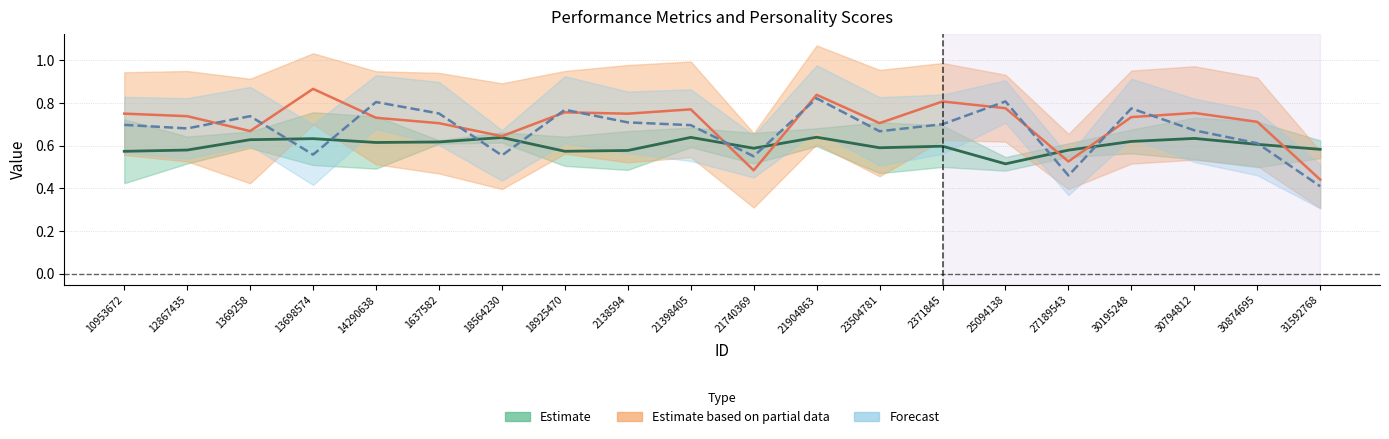

What position from the left is 1369258?

3